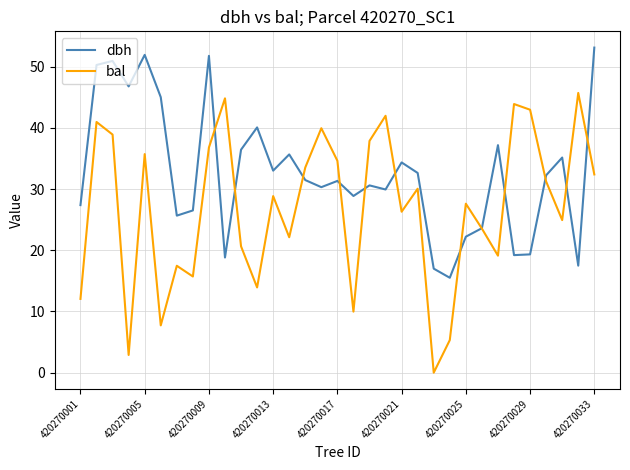

Which series has the largest total across all categories?

dbh